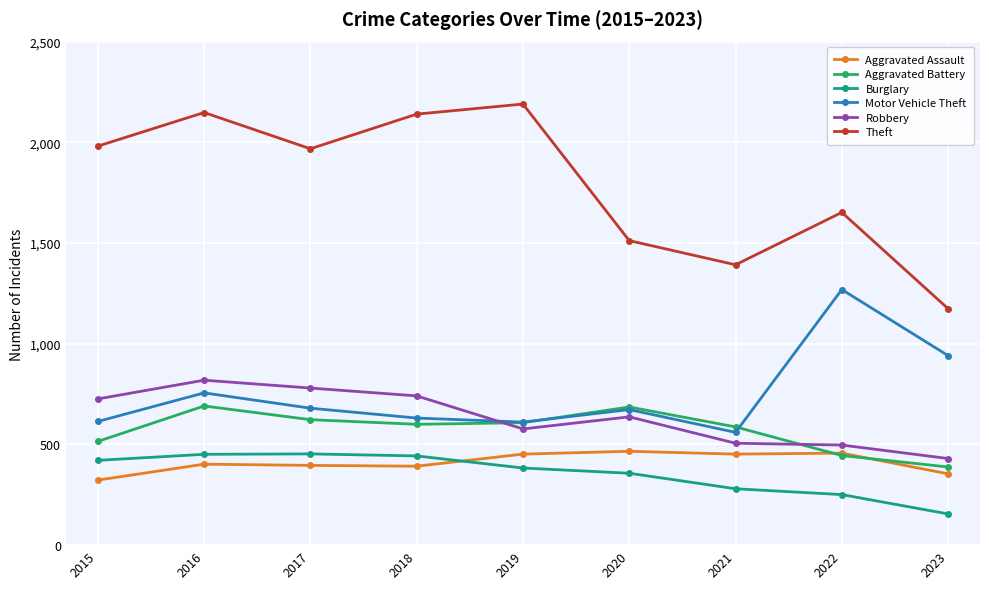

At 2016, list the series in order from smallest to largest.

Aggravated Assault, Burglary, Aggravated Battery, Motor Vehicle Theft, Robbery, Theft